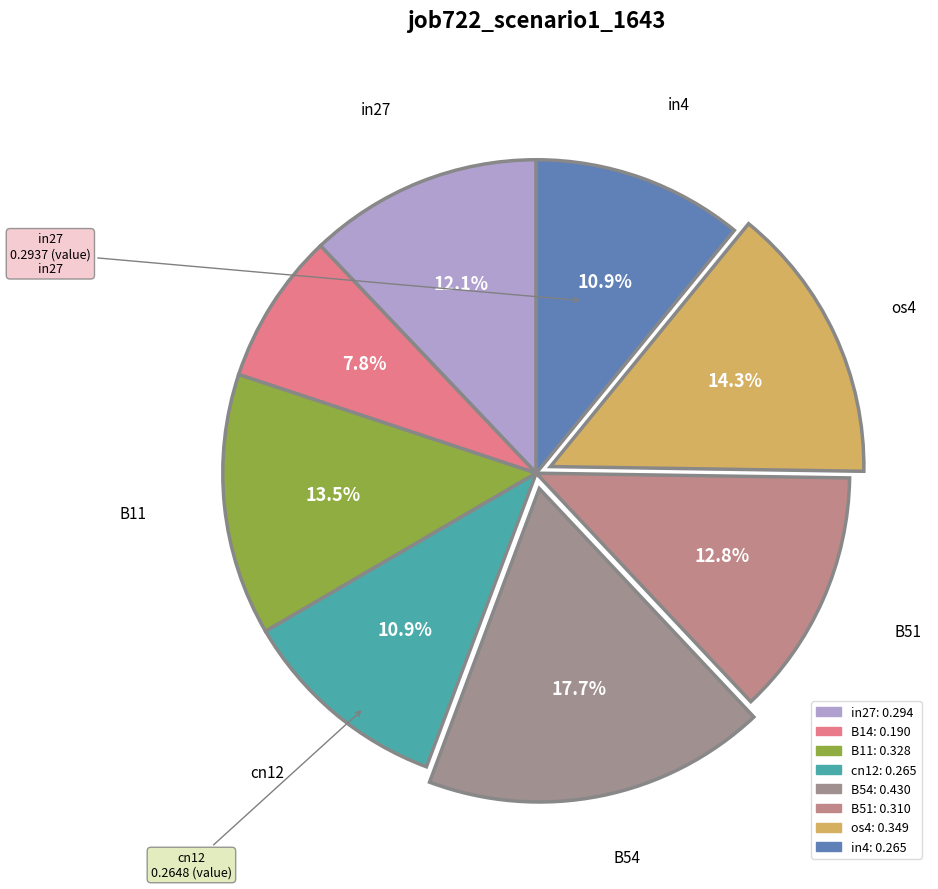

The in27 slice represents 12% of the pie. True or false?

True